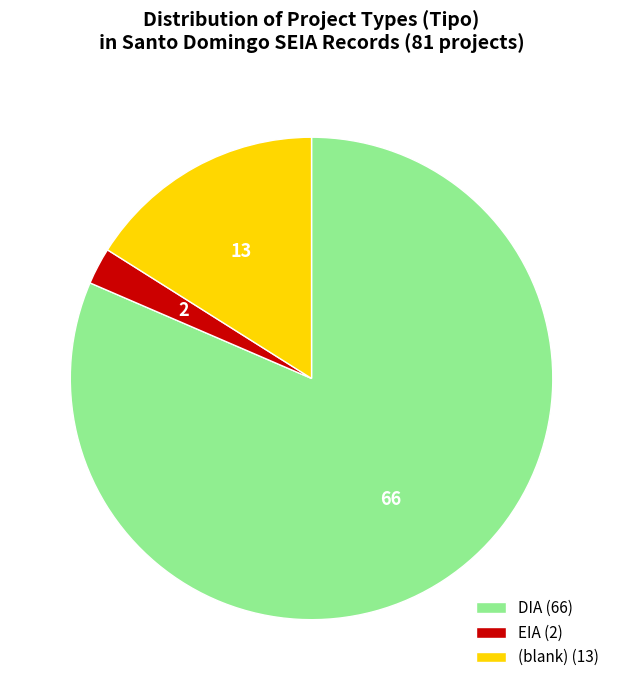

Is there any slice that represents more than half of the pie?

Yes